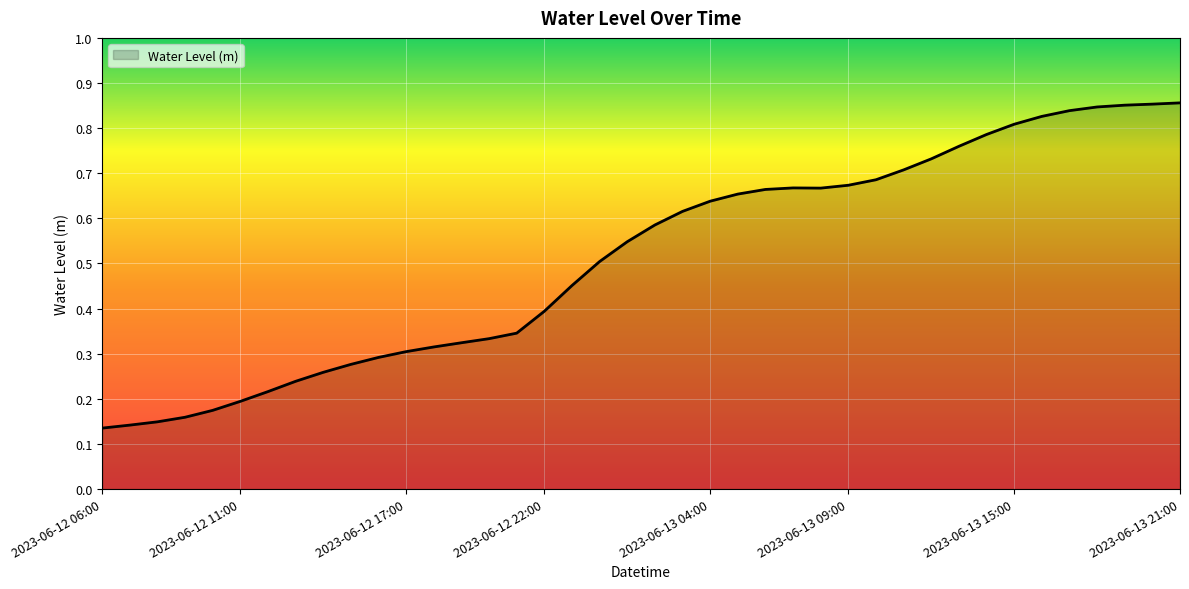

What is the sum of all values?

20.5